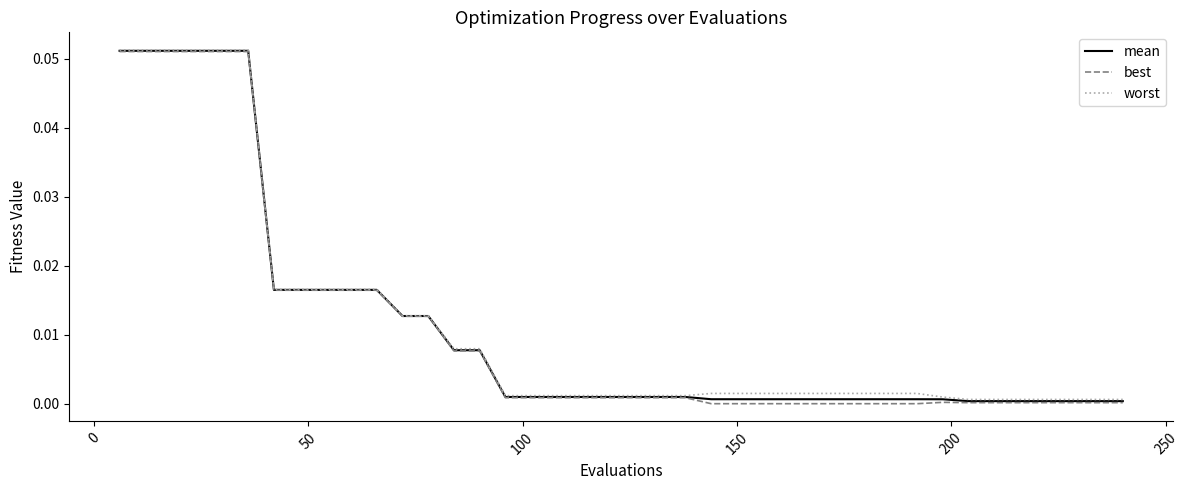

Which series has the largest range (max minus min)?

best